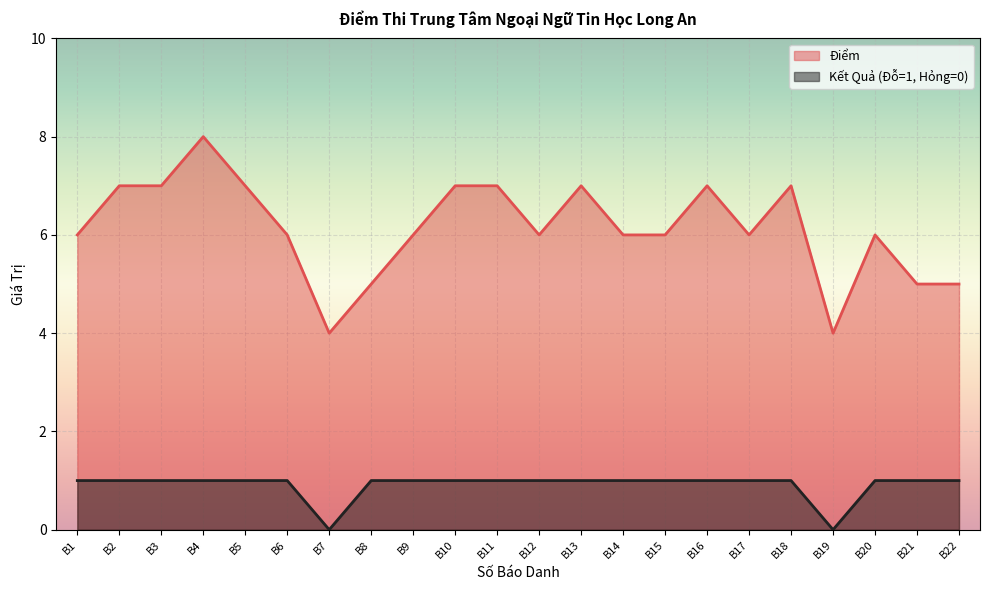

What is the difference between the second highest and second lowest values in the Điểm series?

3